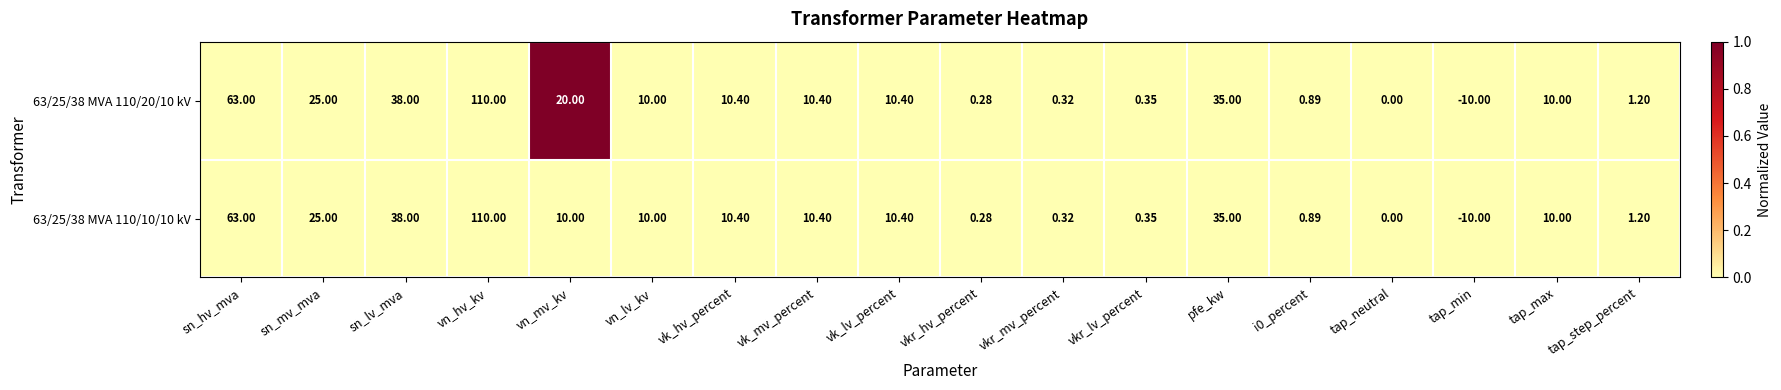

Where does the 63/25/38 MVA 110/10/10 kV series first go above 10?

sn_hv_mva